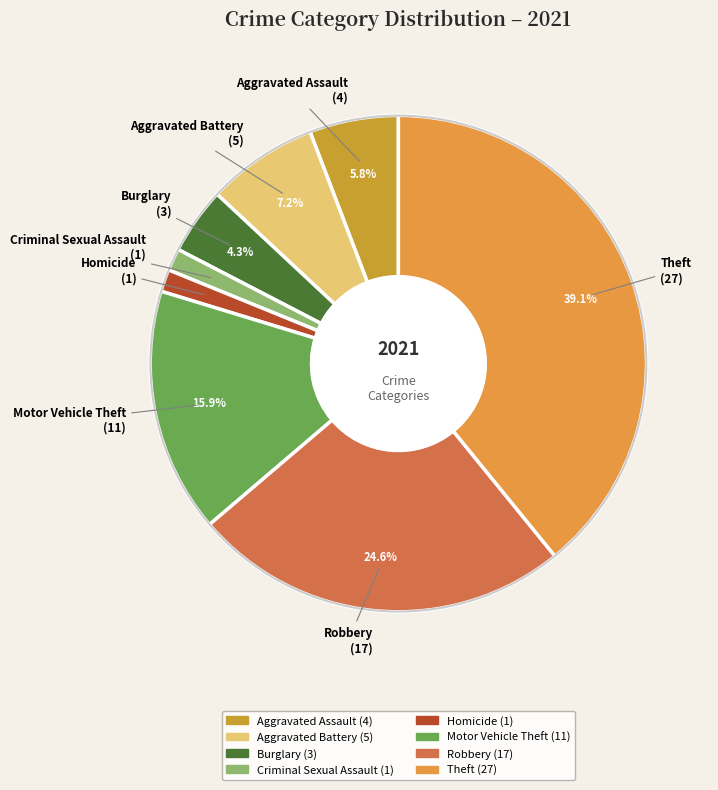

Count the number of slices in the pie.

8